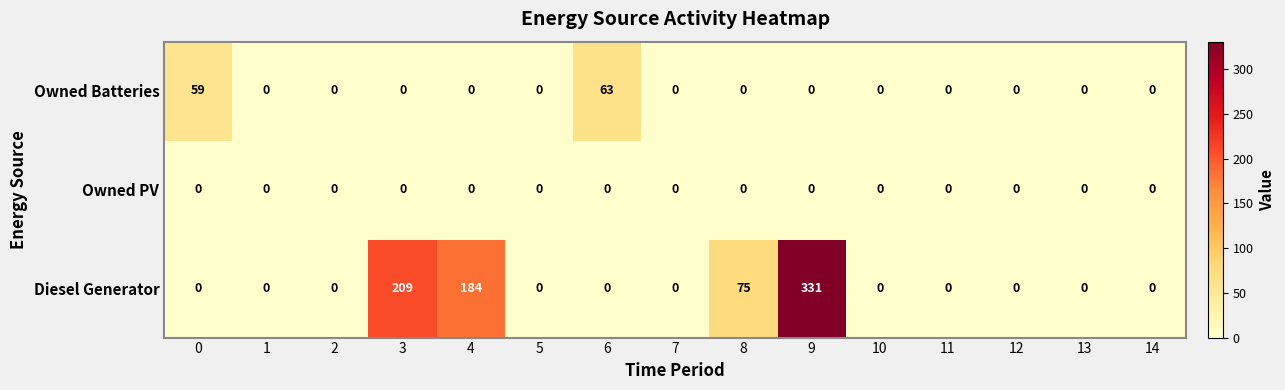

Rank the series by their average value, from lowest to highest.

Owned PV, Owned Batteries, Diesel Generator